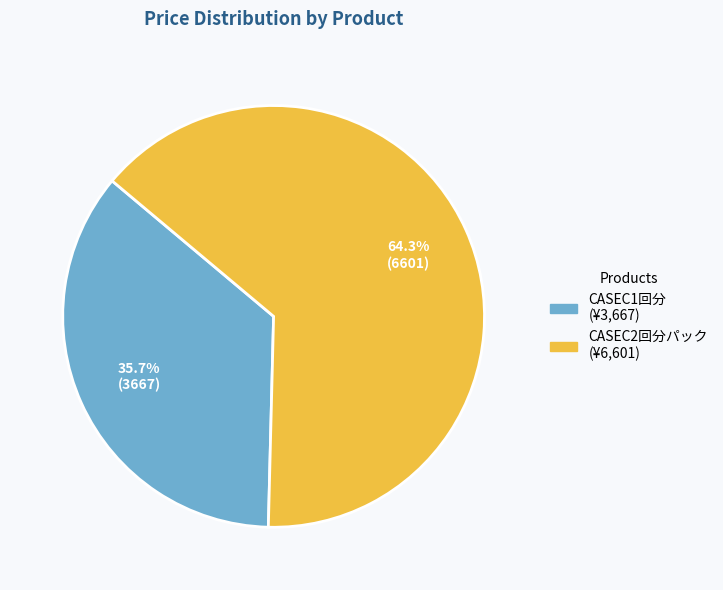

How many slices are in this pie chart?

2